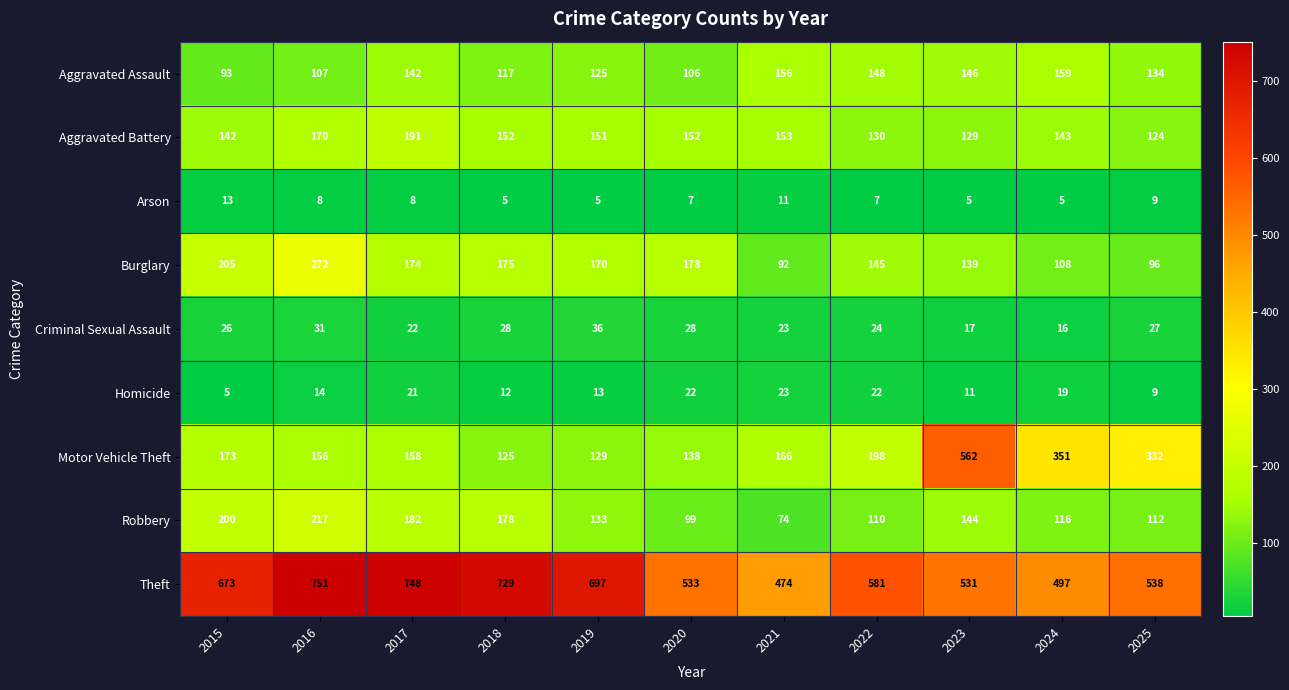

What is the approximate value of Arson at 2017?

8